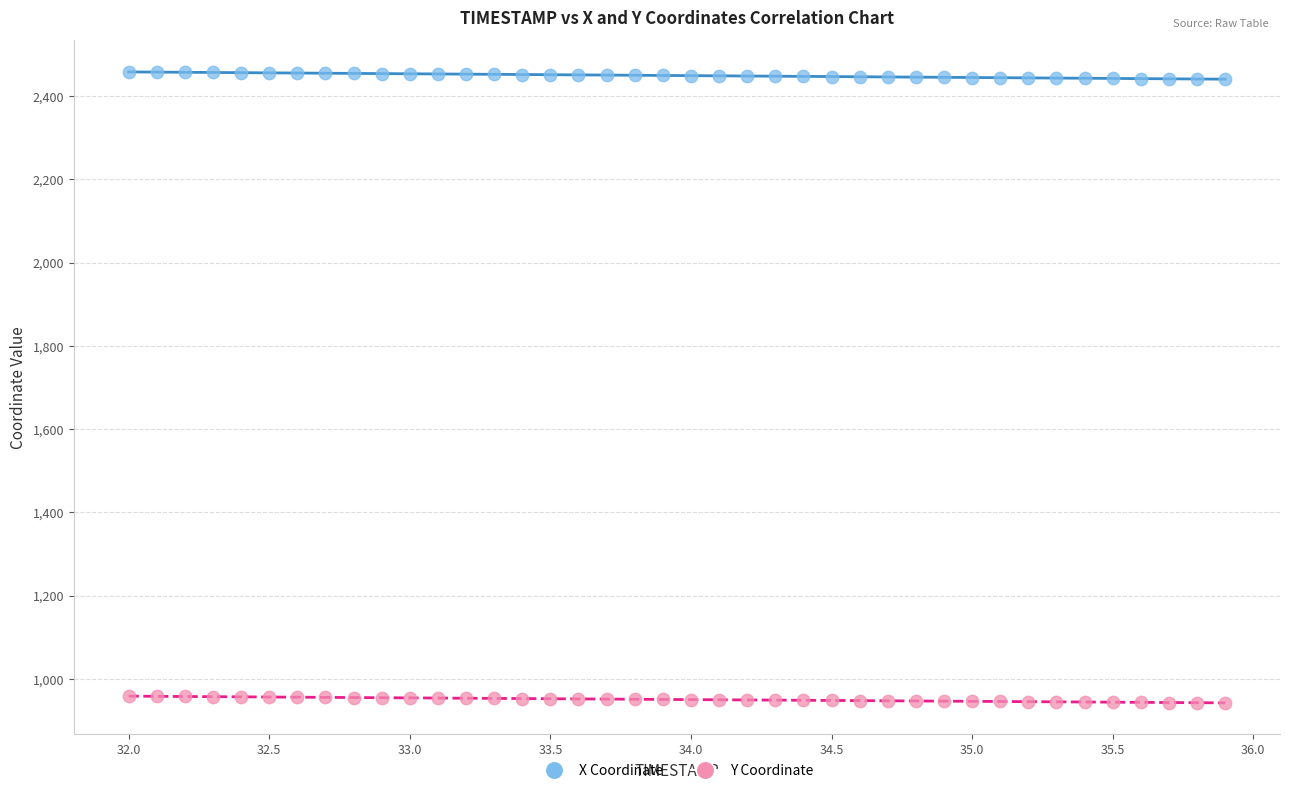

Which series contains the highest Y value?

X Coordinate